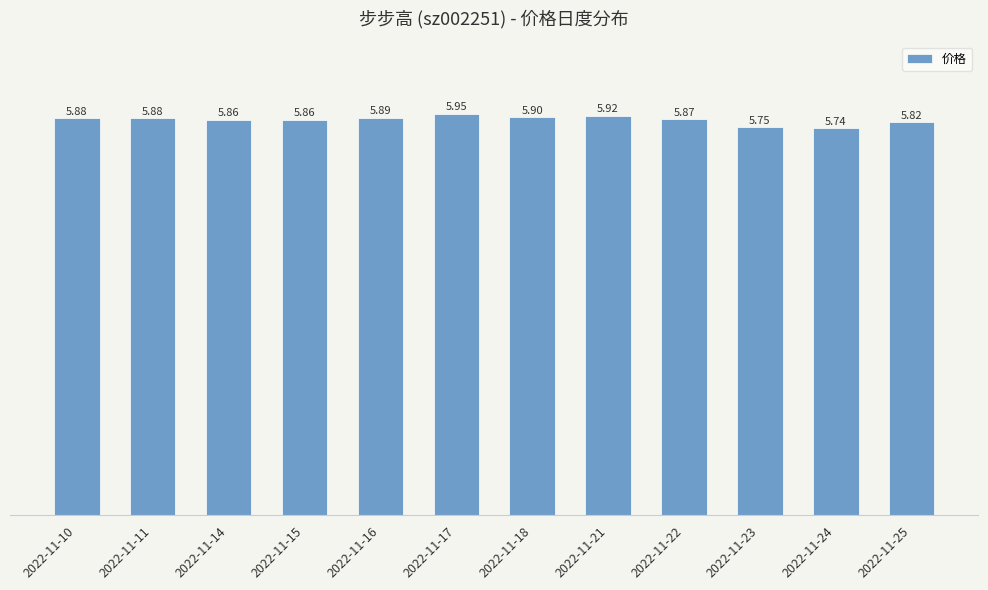

Between 2022-11-14 and 2022-11-25, which is larger?

2022-11-14